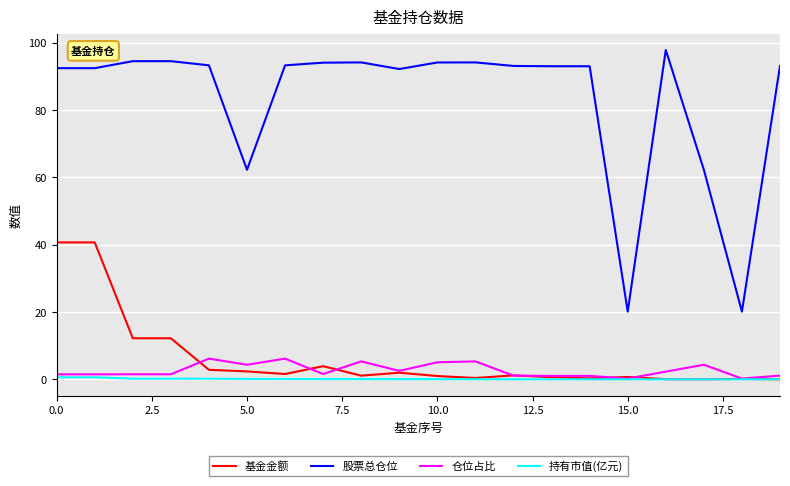

Which series has the largest total across all categories?

股票总仓位